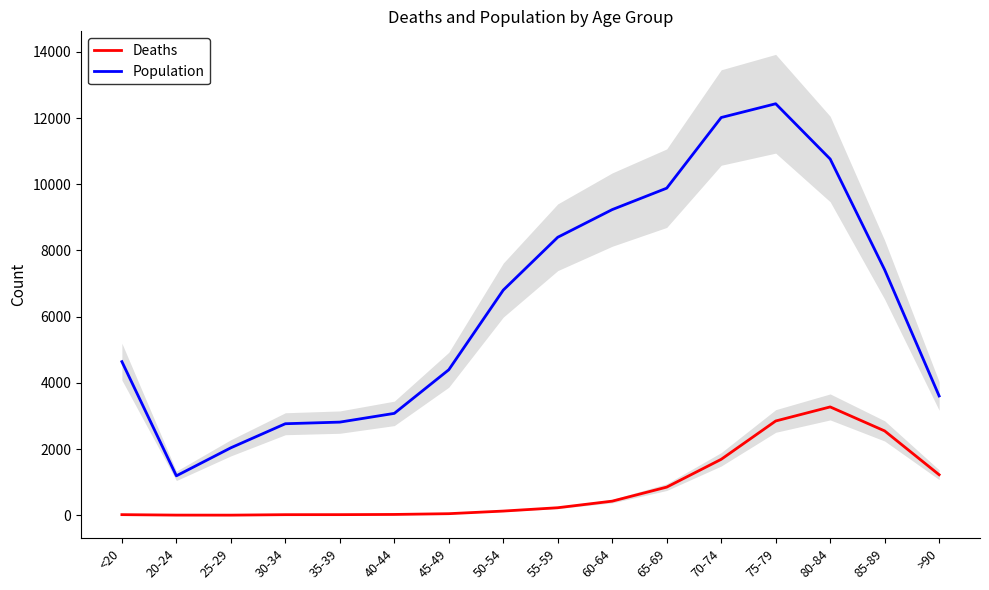

Rank the series by their maximum value, from lowest to highest.

Deaths, Population